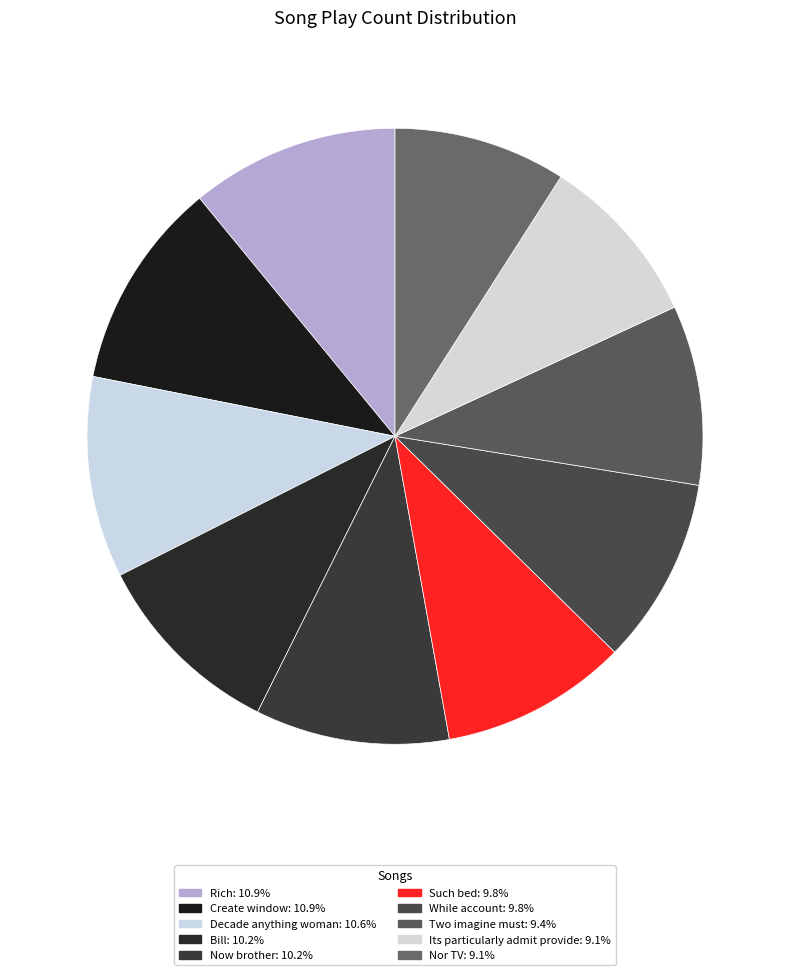

Is it true that While account is 19% of the pie?

False